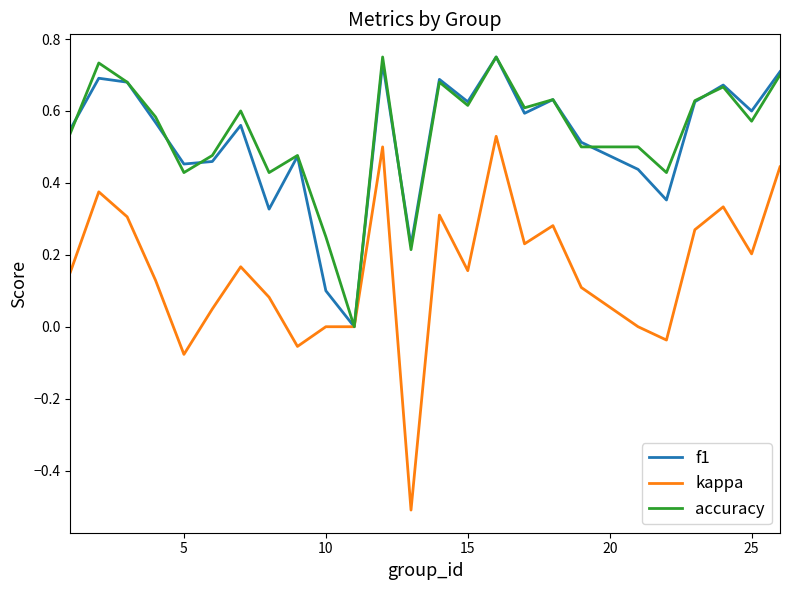

What is the minimum value shown in the chart?

-0.5